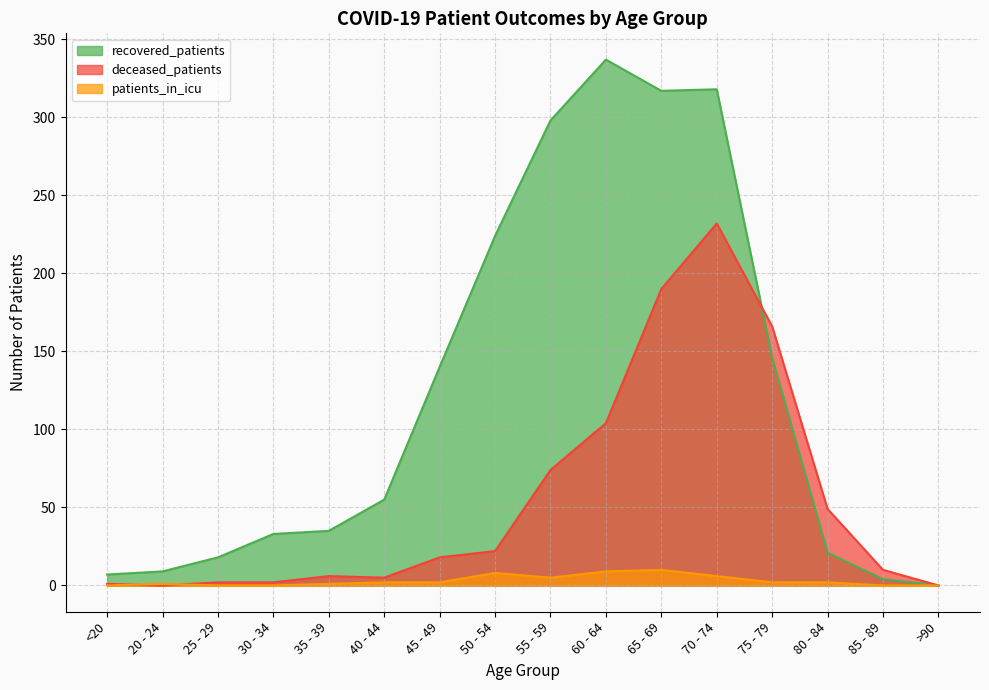

What is the total value across all series at <20?

8